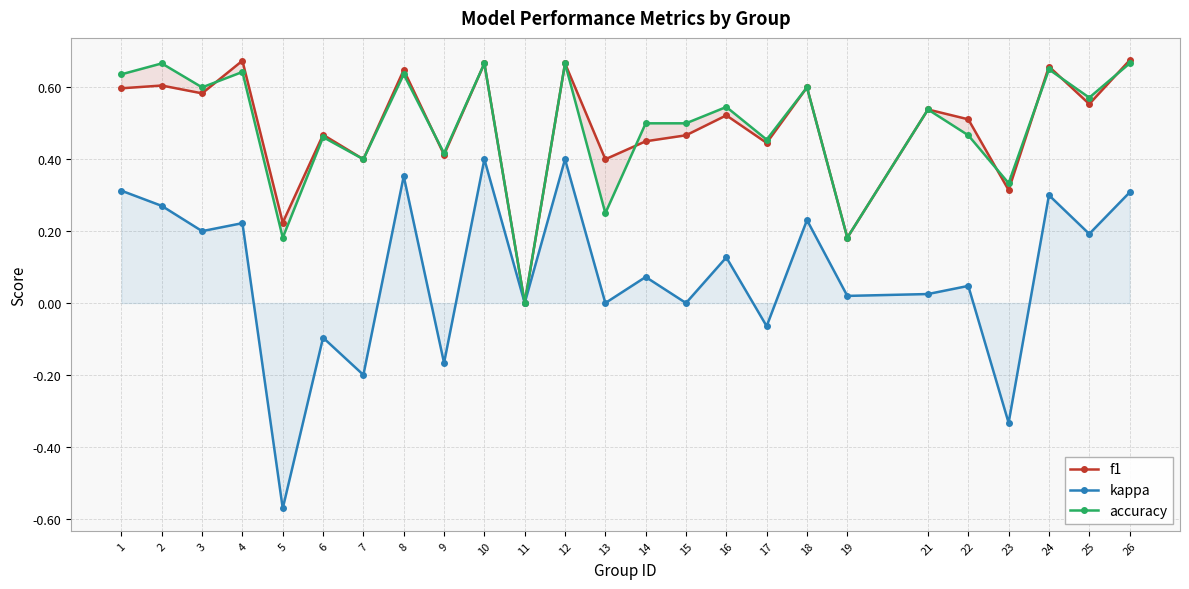

Which category has the highest value in the f1 series?

26